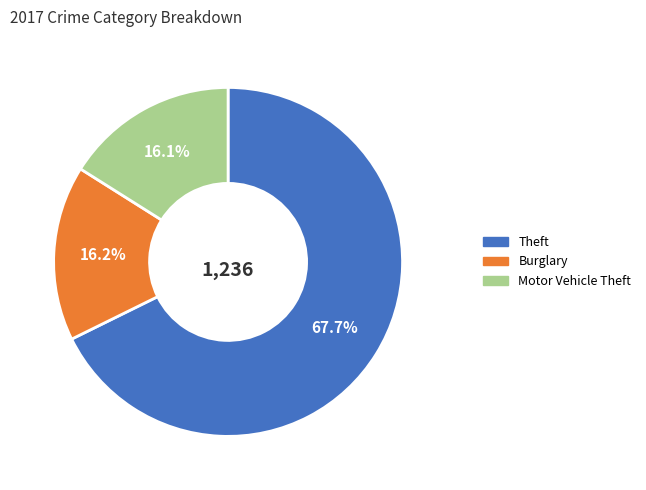

Does any single category account for the majority?

Yes